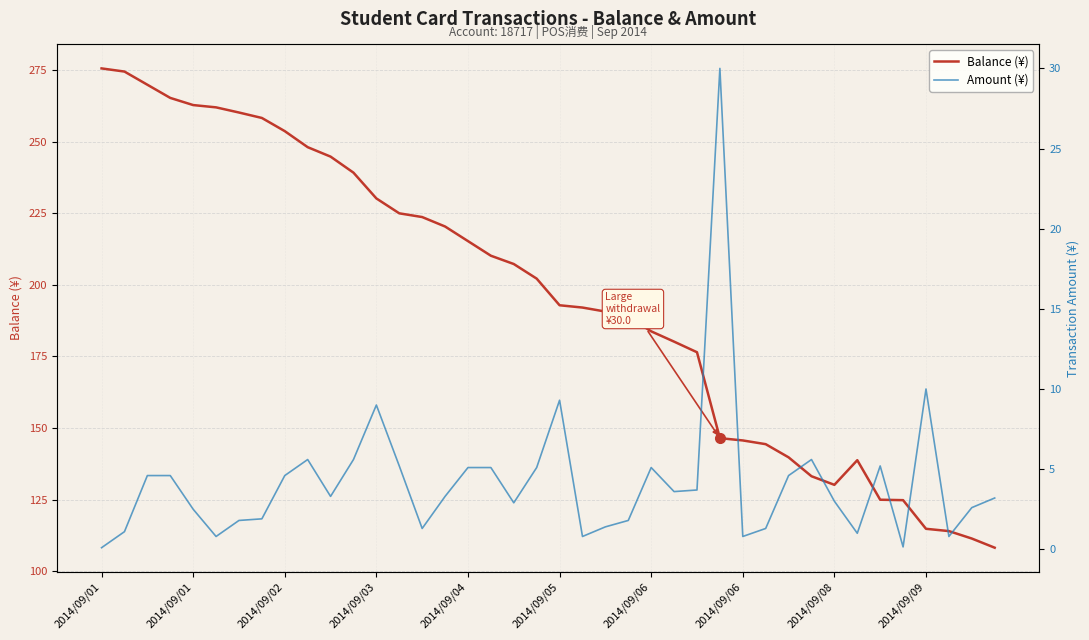

How many interior local valleys does the Amount (¥) series have?

10